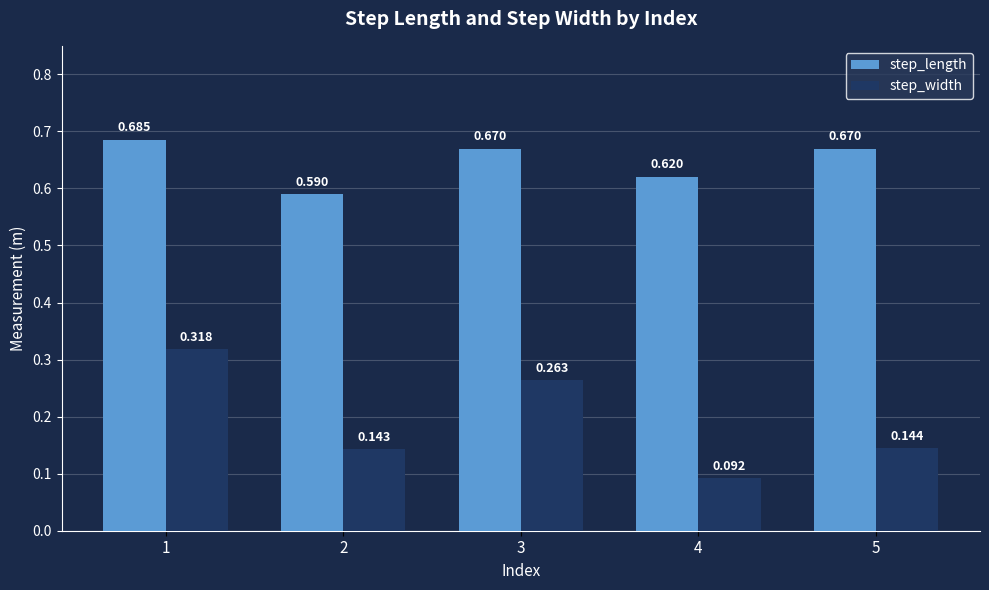

At which category is the sum across all series the highest?

1